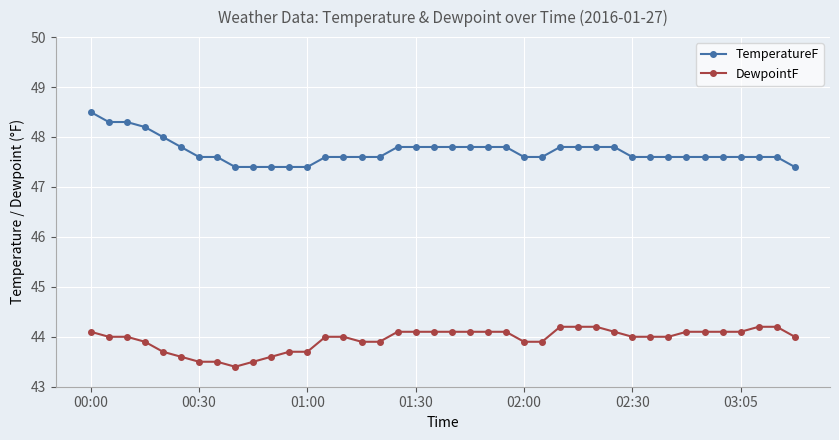

What is the maximum value shown in the chart?

48.5